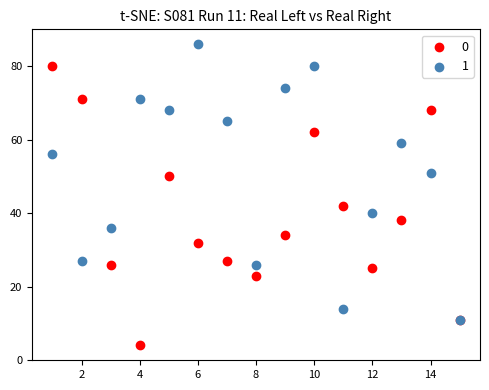

In the 1 series, what Y value is closest to 48?

51